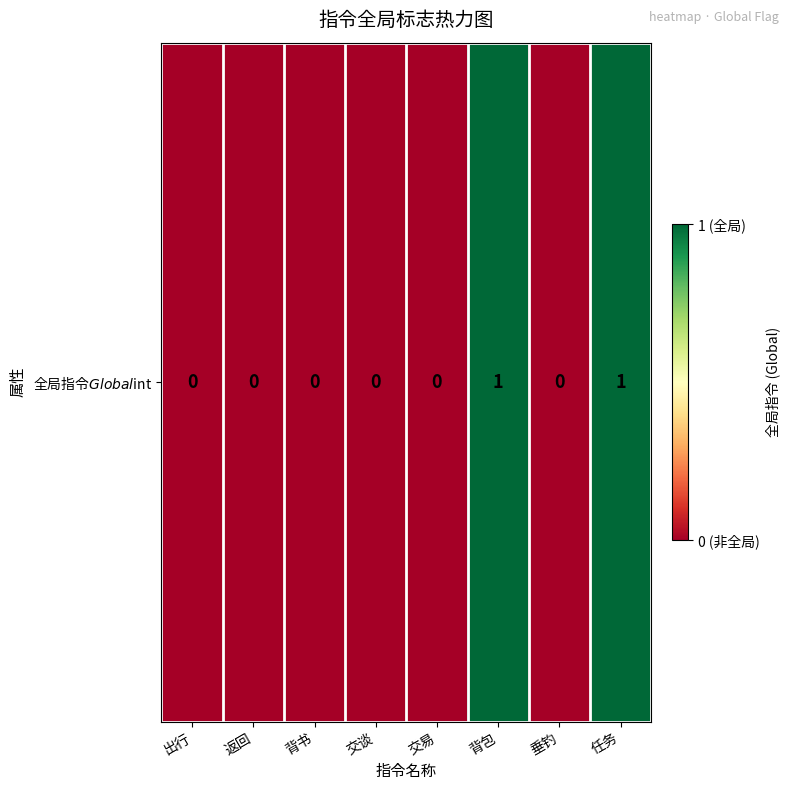

Is it true that the value at 背包 is 2?

False